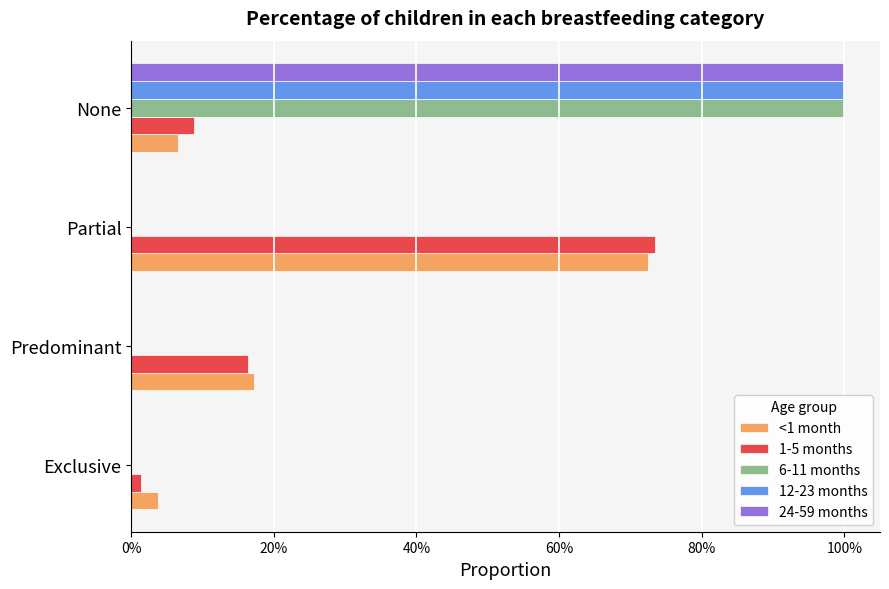

Which series has the largest total across all categories?

<1 month